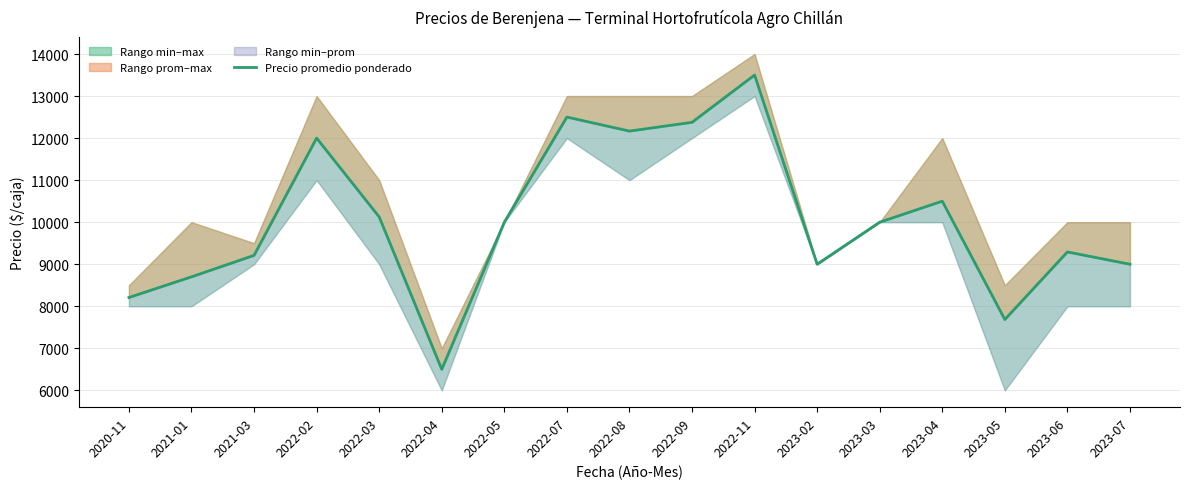

Reading left to right, extract all data points from this chart.

2020-11=8209	2021-01=8700	2021-03=9211	2022-02=12000	2022-03=10125	2022-04=6500	2022-05=10000	2022-07=12500	2022-08=12167	2022-09=12375	2022-11=13500	2023-02=9000	2023-03=10000	2023-04=10500	2023-05=7685	2023-06=9292	2023-07=9000